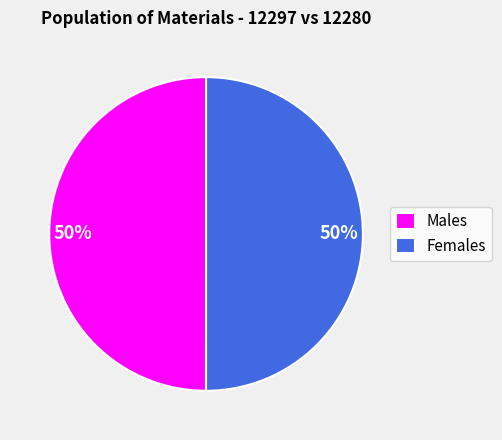

What is the ratio of the value at Females to the value at Males?

1.0